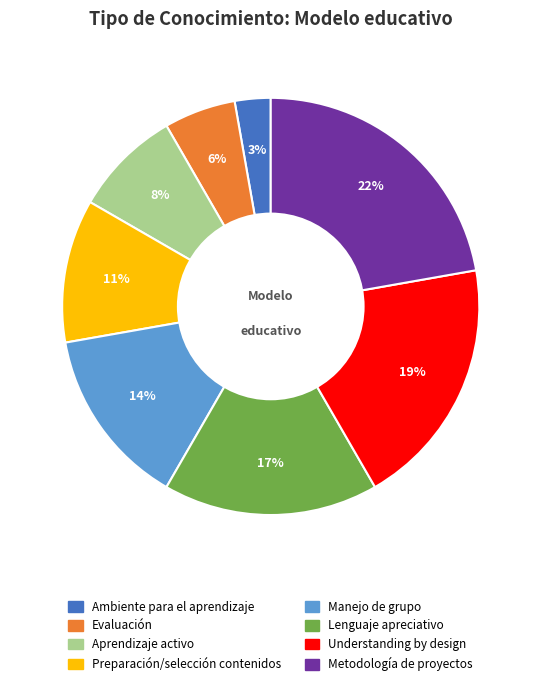

Which category has the smallest portion of the pie?

Ambiente para el aprendizaje